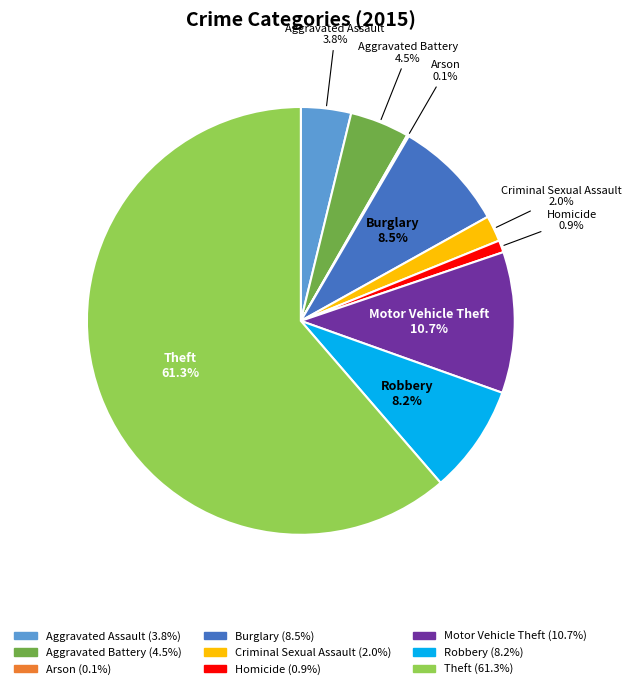

Which category has the biggest portion of the pie?

Theft